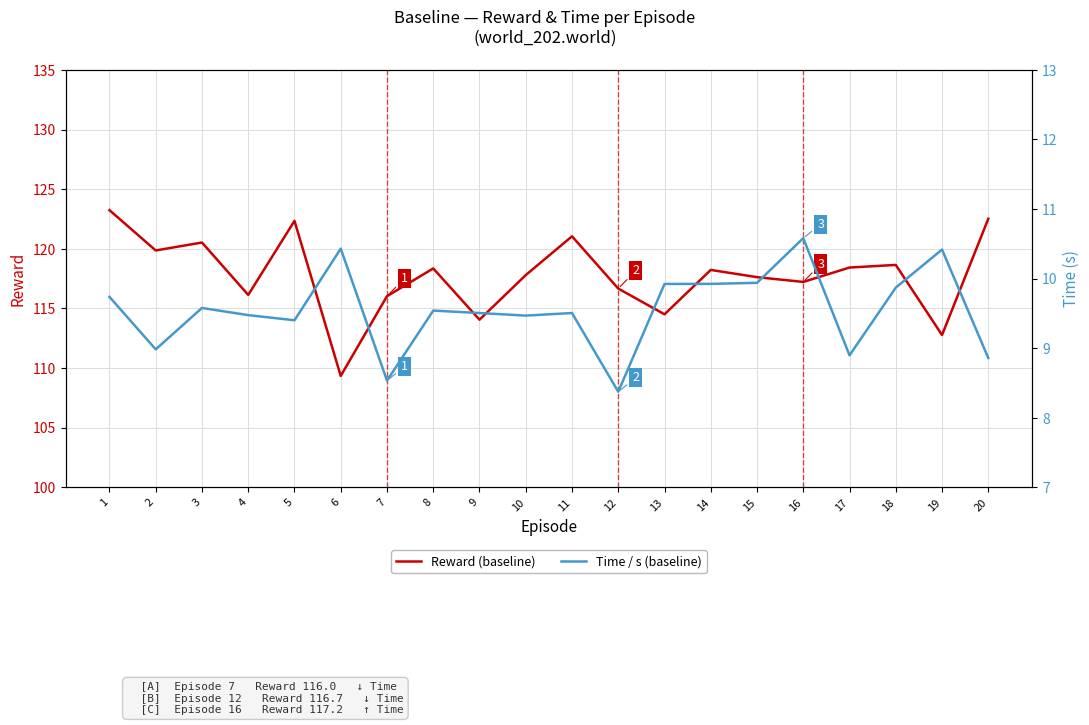

At how many categories does at least one series exceed 84?

20